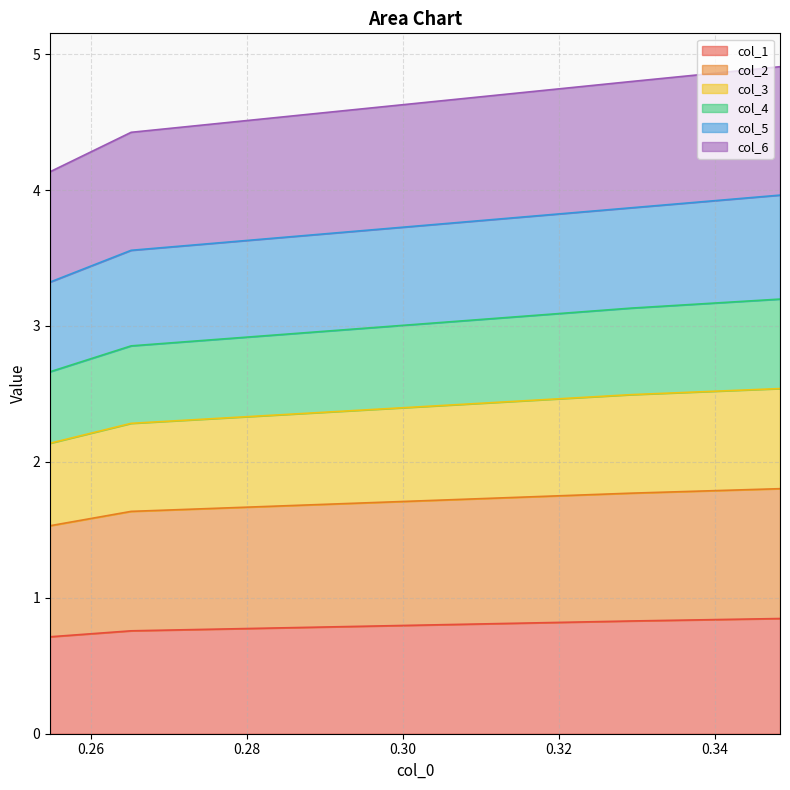

True or false: col_1 and col_6 cross at least once.

False